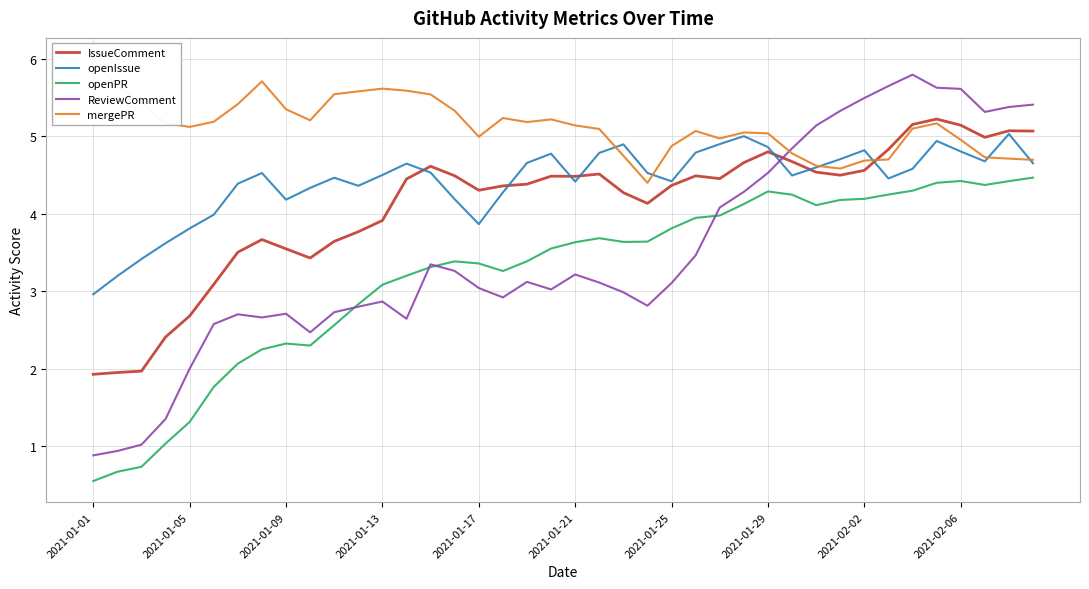

How many interior local peaks does the IssueComment series have?

8